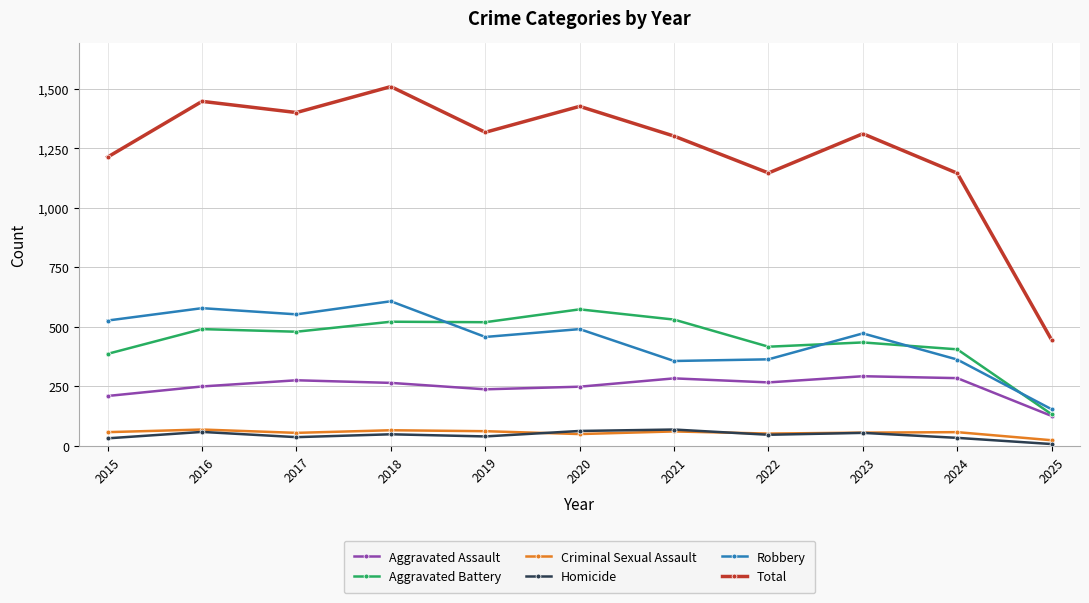

The value of Homicide at 2016 is 59. True or false?

True